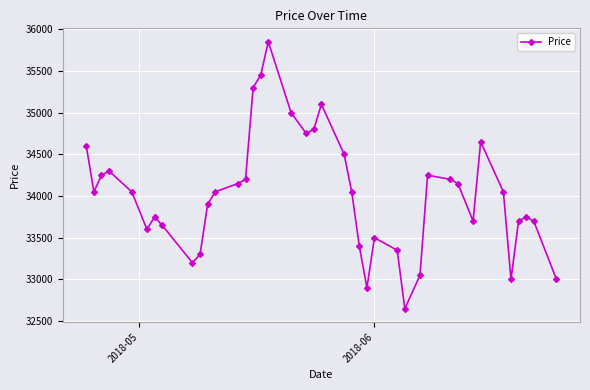

What is the smallest value displayed?

32650